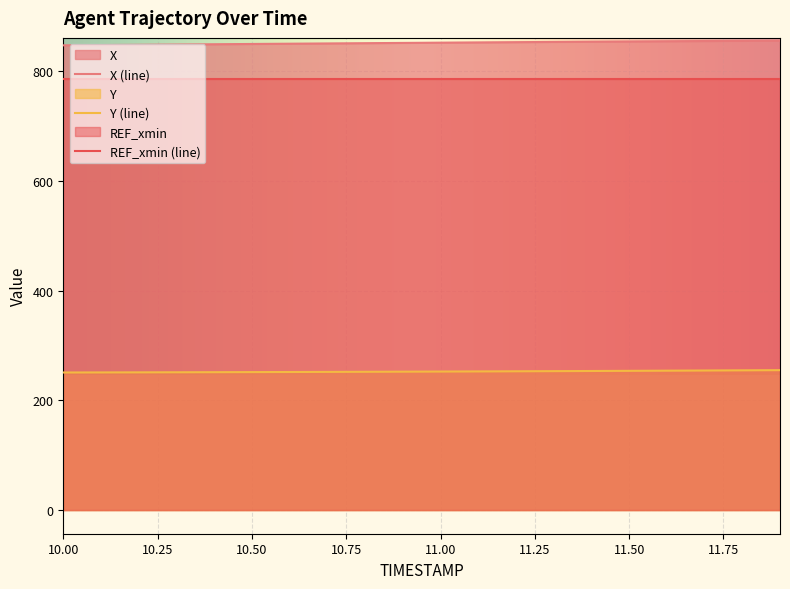

Rank the series by their maximum value, from highest to lowest.

X (line), REF_xmin (line), Y (line)